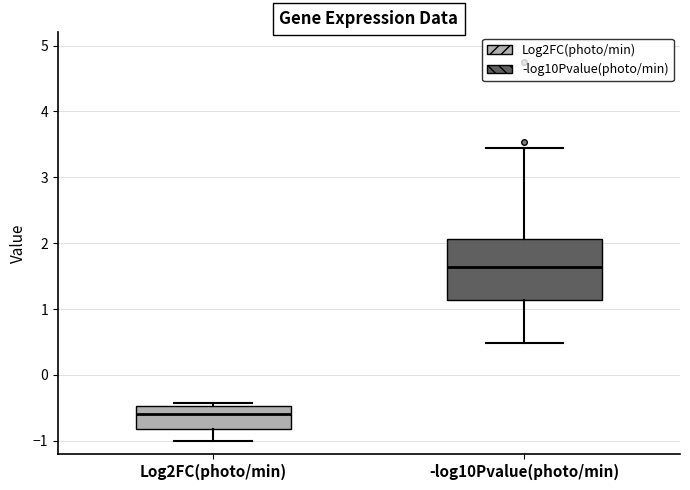

Comparing the boxes themselves (not the whiskers), which one is the tallest?

-log10Pvalue(photo/min)